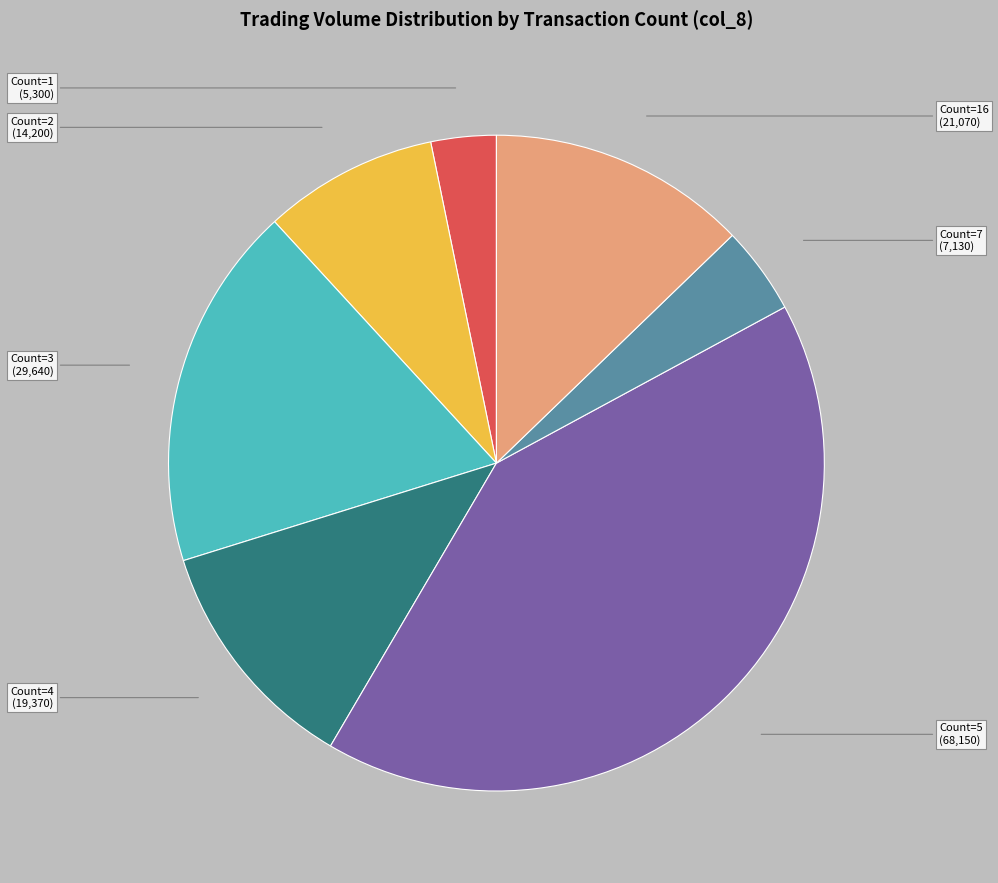

Is there any slice that represents more than half of the pie?

No